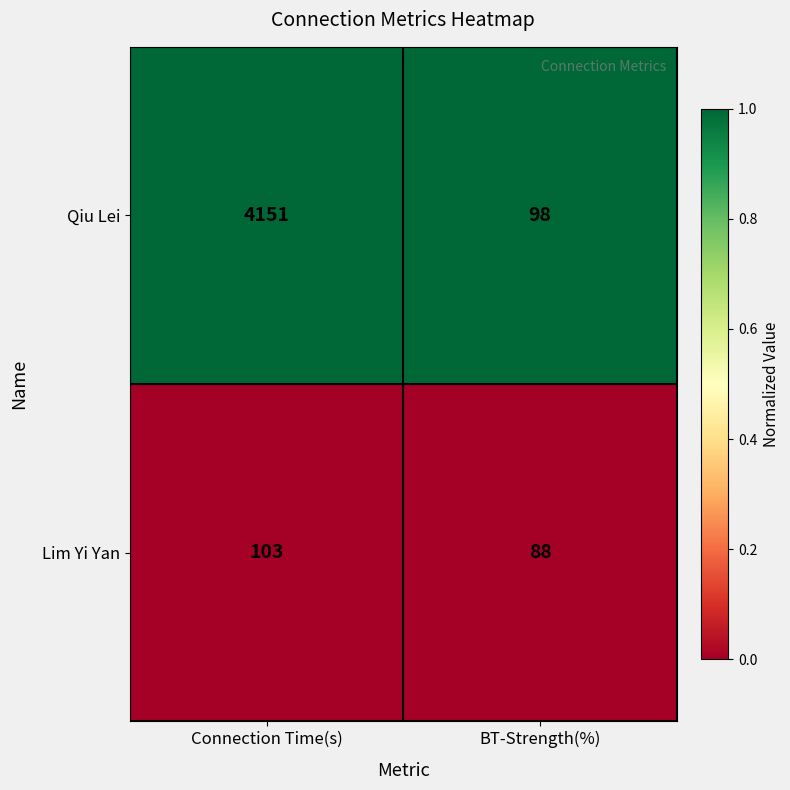

Reading right to left, transcribe all the data shown in this chart.

Qiu Lei: 98	4151
Lim Yi Yan: 88	103